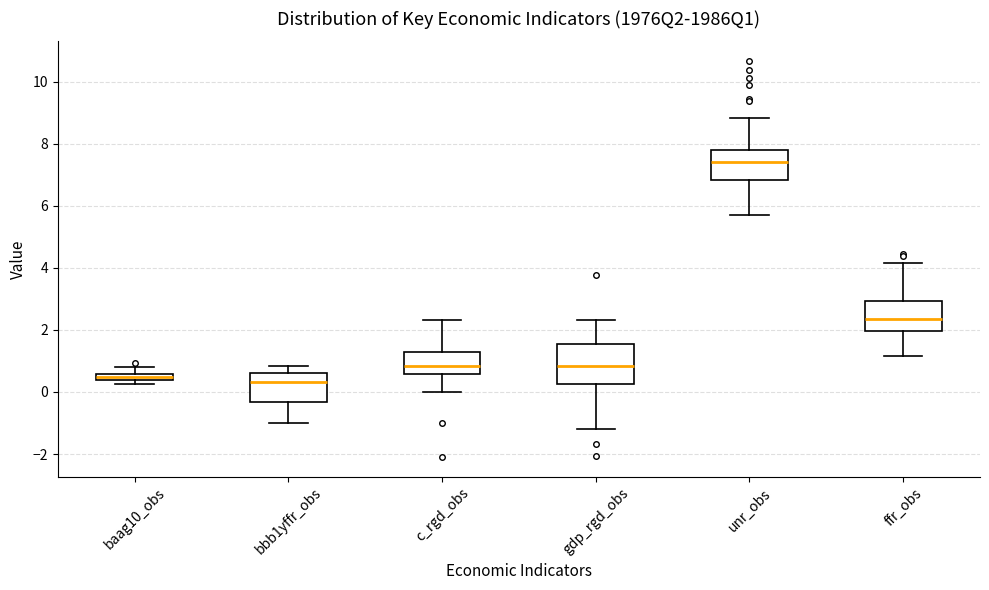

Which box is the tallest, from its lower edge to its upper edge?

gdp_rgd_obs